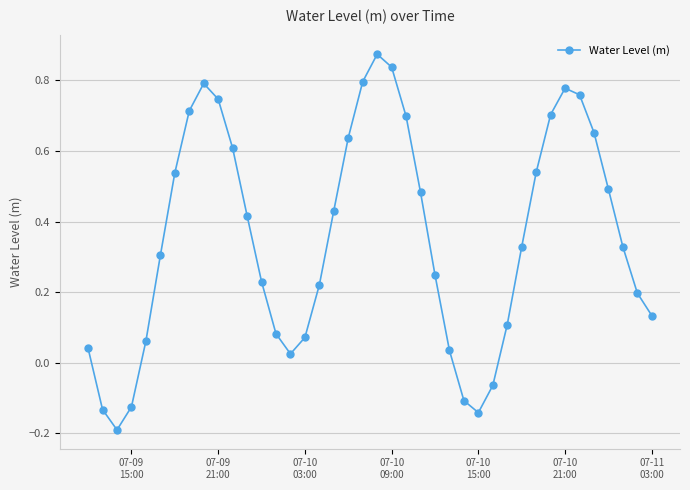

What is the difference between the maximum and minimum values?

1.1